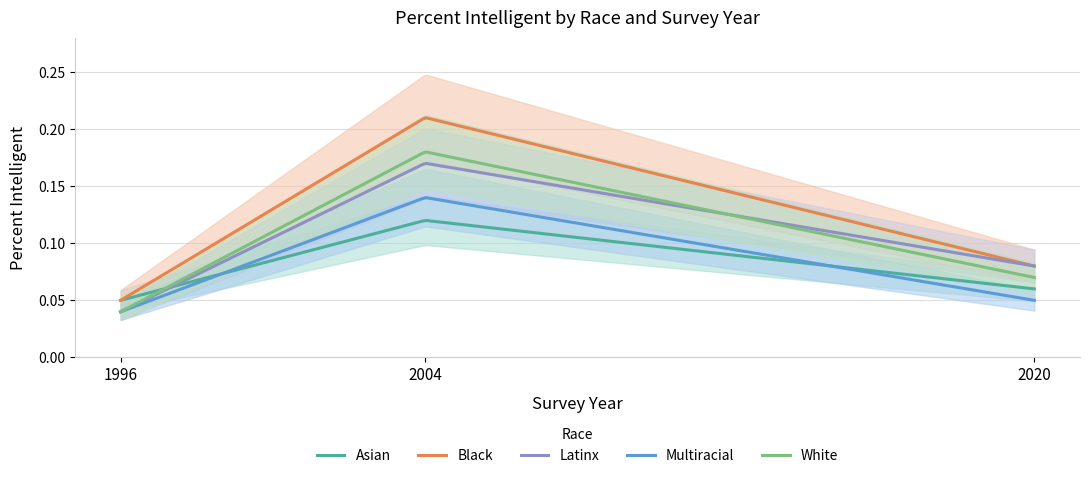

Which series has the largest range (max minus min)?

Black